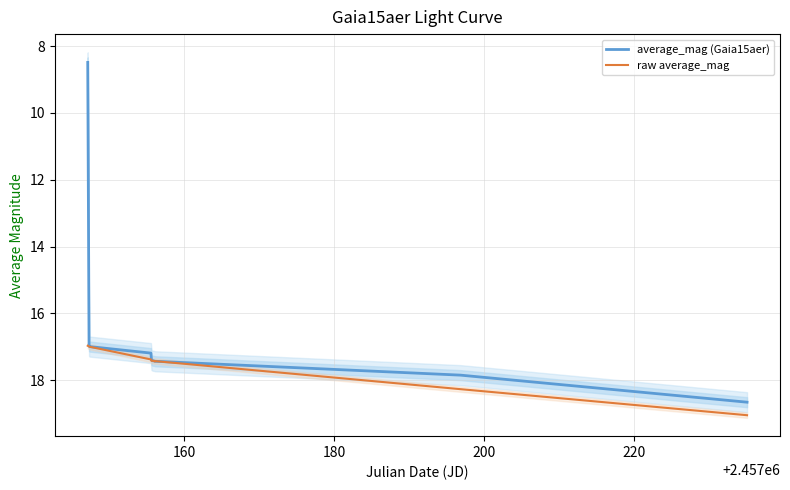

What is the lowest value of the average_mag (Gaia15aer) series?

8.5